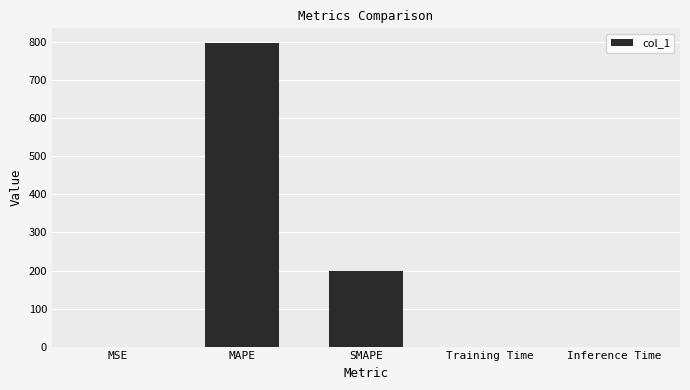

Between MAPE and Inference Time, which is larger?

MAPE